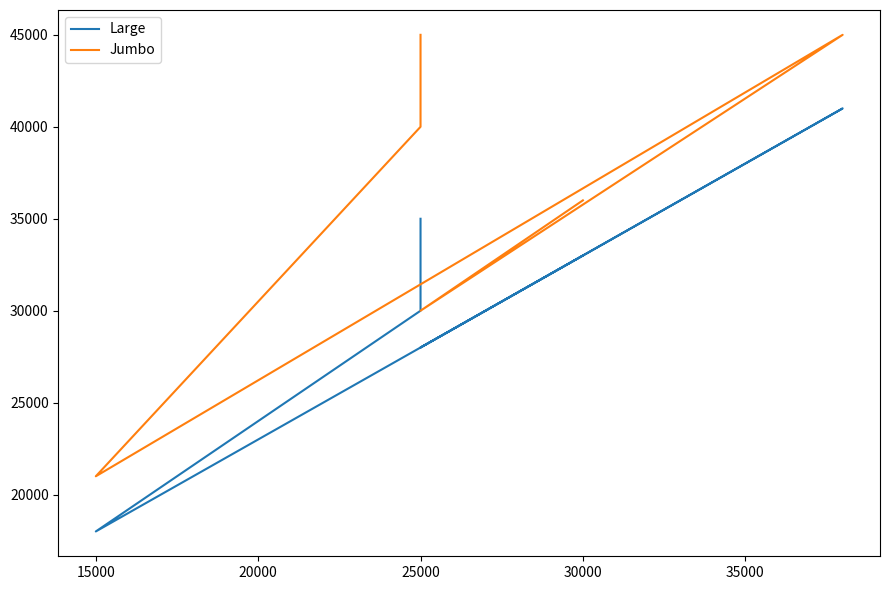

In Large, how many points are lower than both neighbors (excluding endpoints)?

2